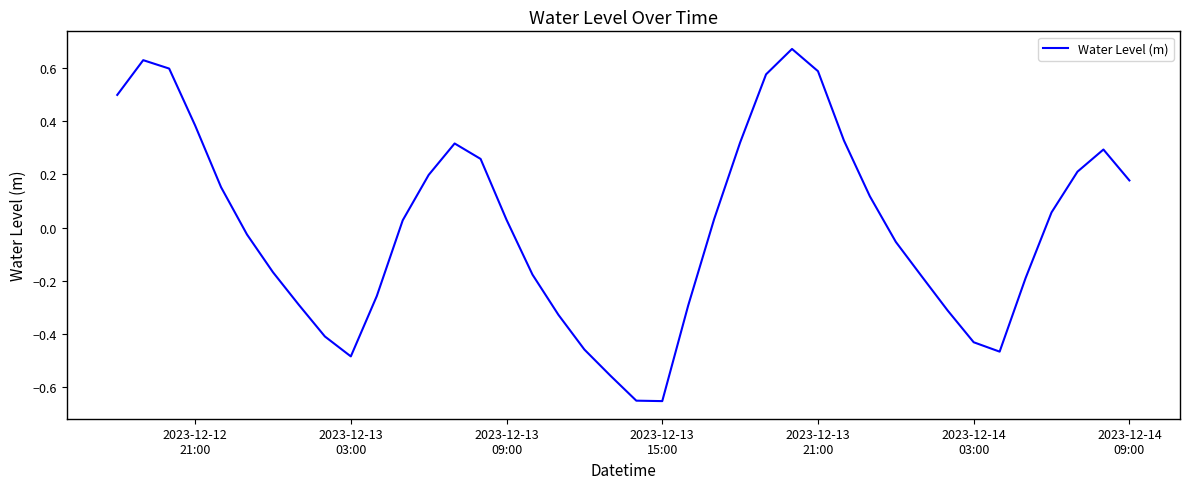

How many lines are shown in the chart?

1